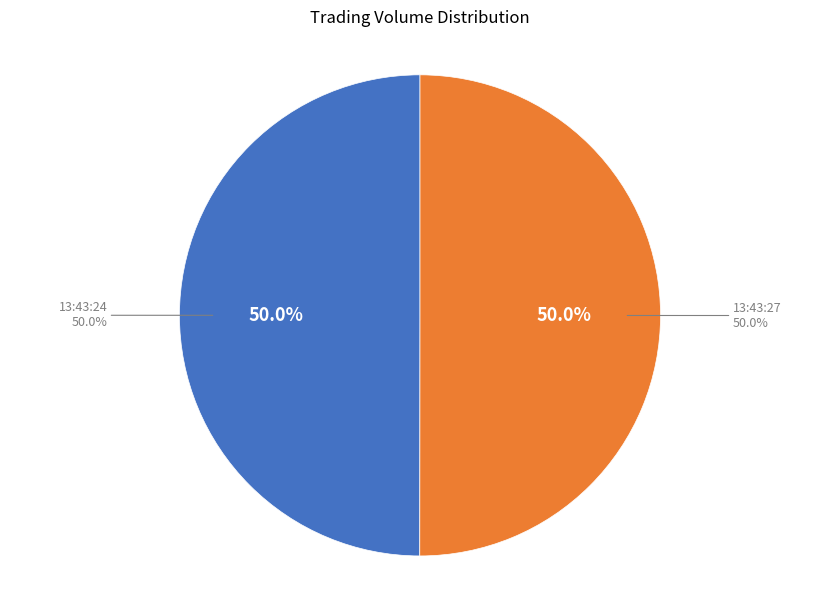

Rank the categories by value from highest to lowest.

13:43:27, 13:43:24